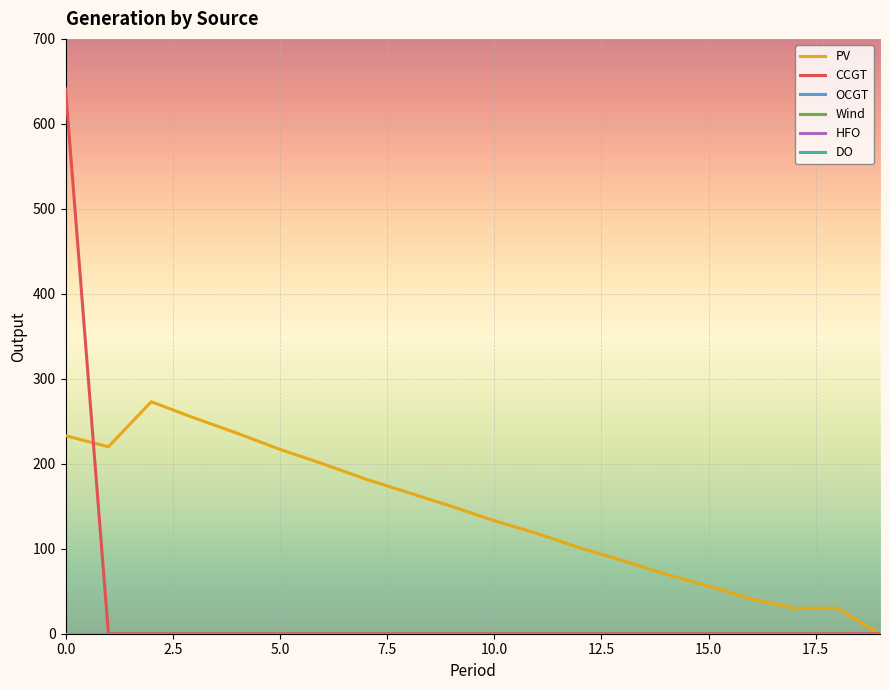

Does the chart display data point markers on the line(s)?

No